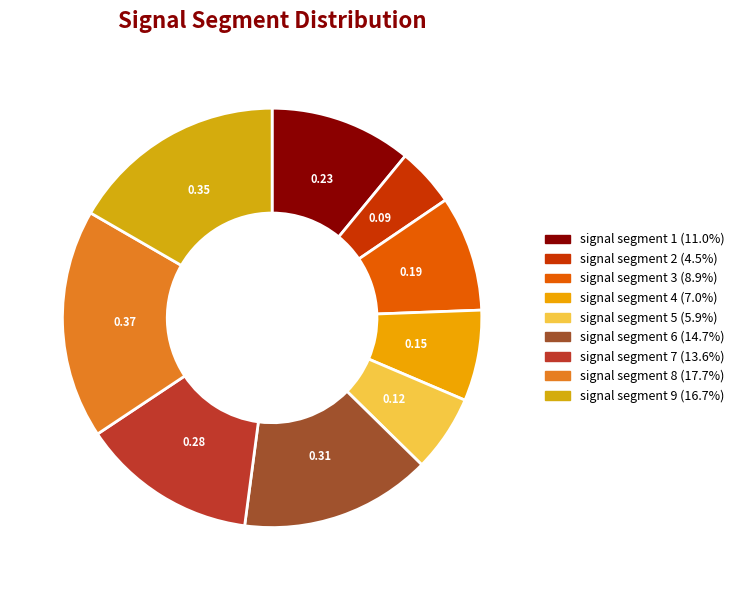

Do signal segment 8 and signal segment 9 together represent more than half of the pie?

No